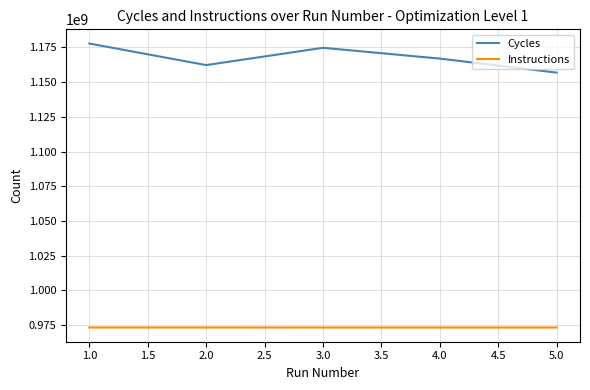

True or false: Instructions and Cycles intersect in this chart.

False